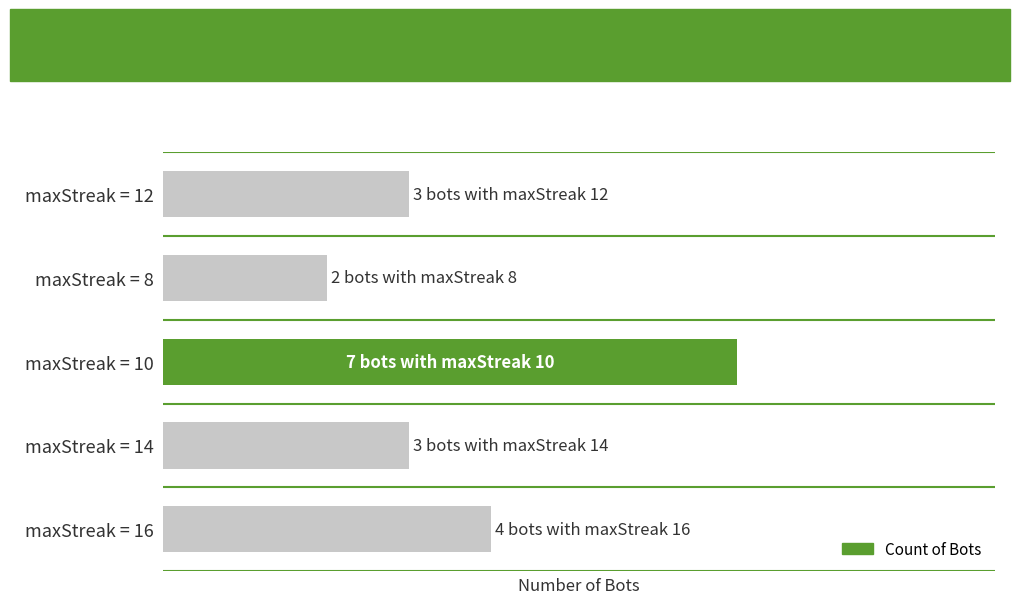

Are the bars horizontal?

Yes